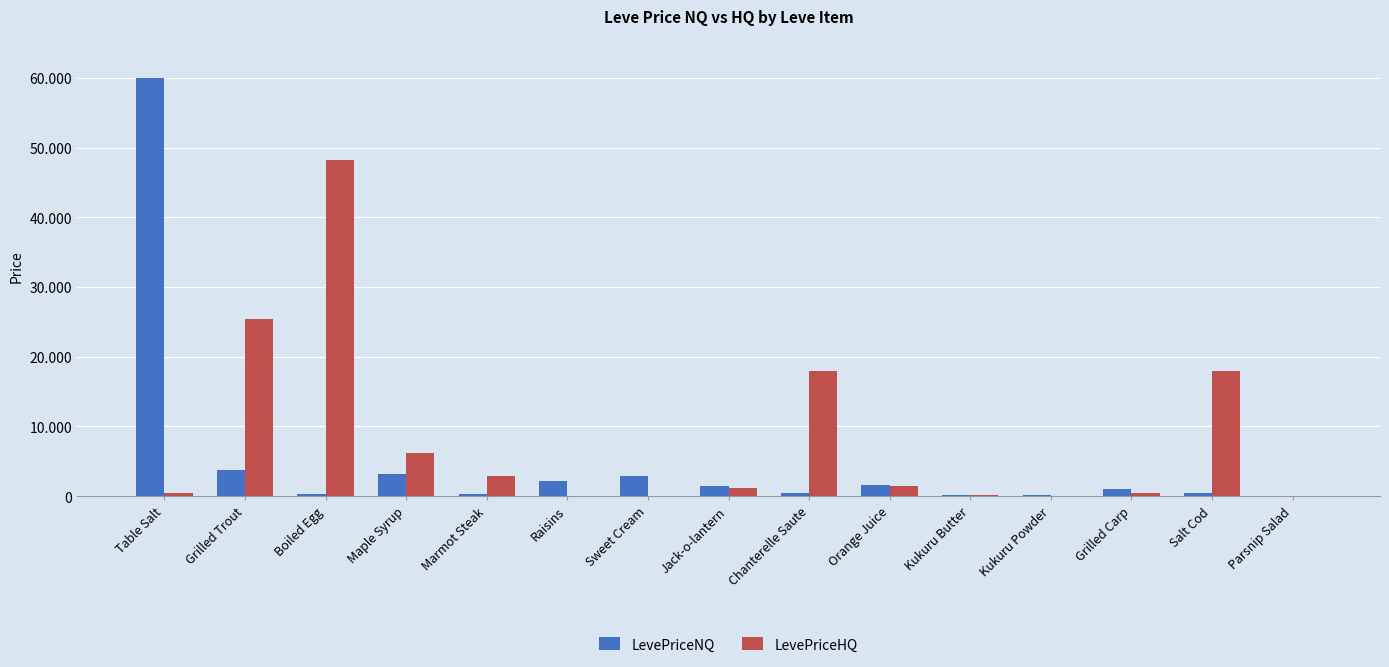

Are the bars horizontal?

No